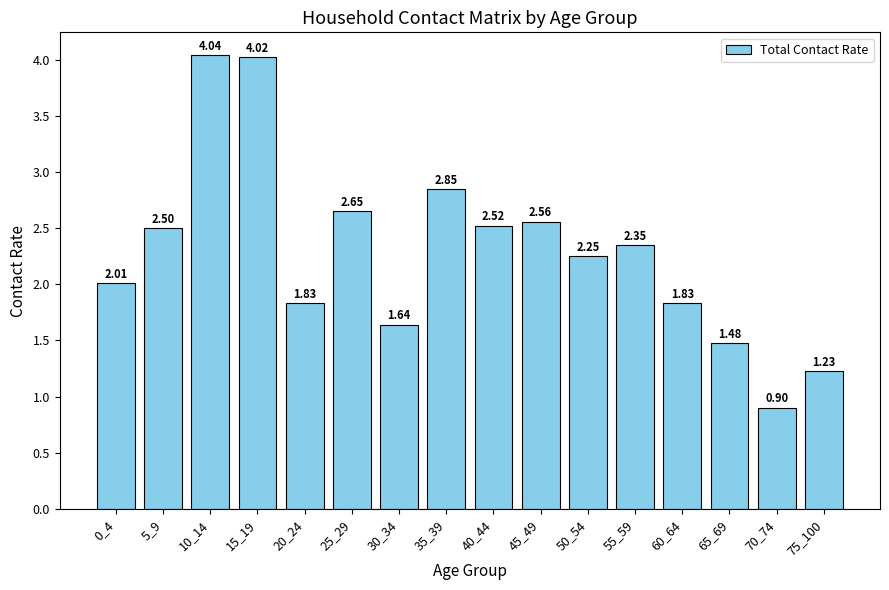

What is the change in value from 10_14 to 65_69?

-2.6